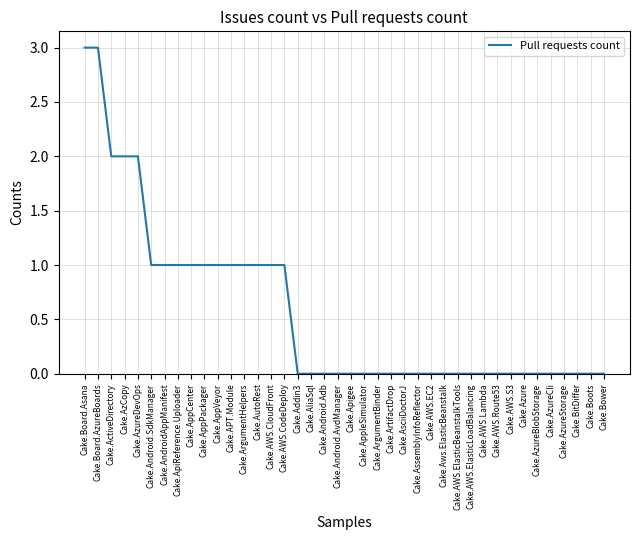

What is the greatest value displayed?

3